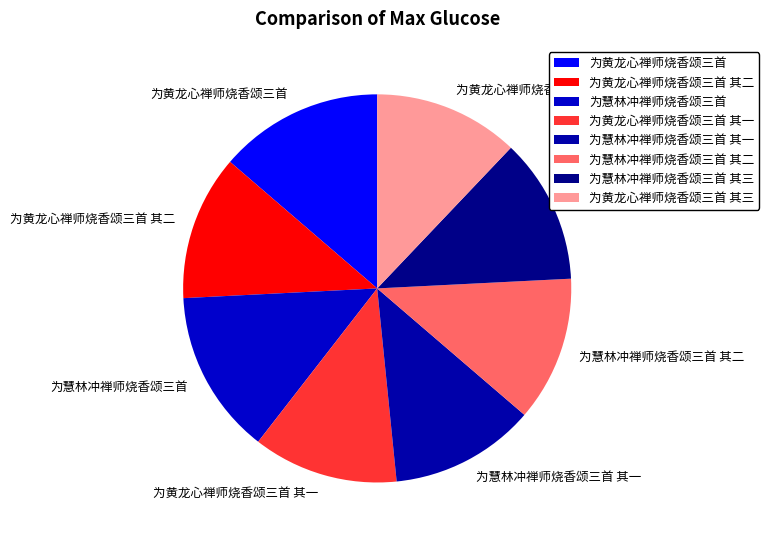

Is the sum of 为慧林冲禅师烧香颂三首 其一 and 为黄龙心禅师烧香颂三首 greater than half?

No